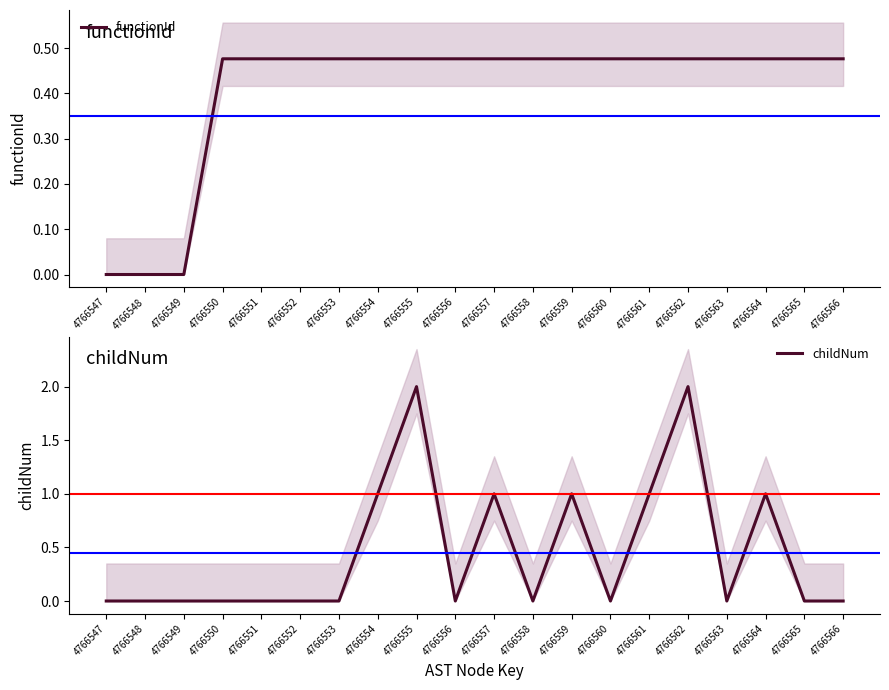

How many positive values does the childNum series have?

7